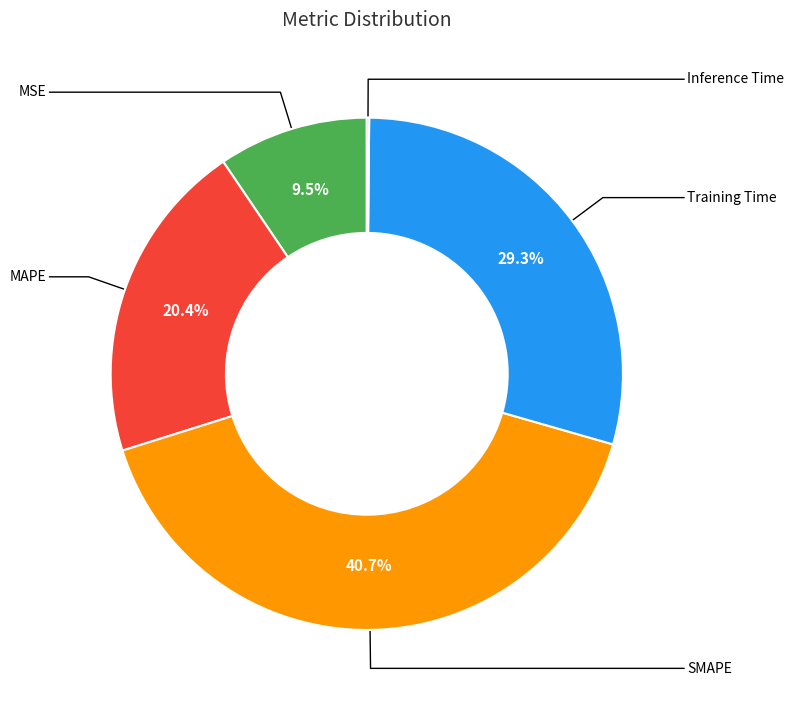

Count the number of slices in the pie.

5